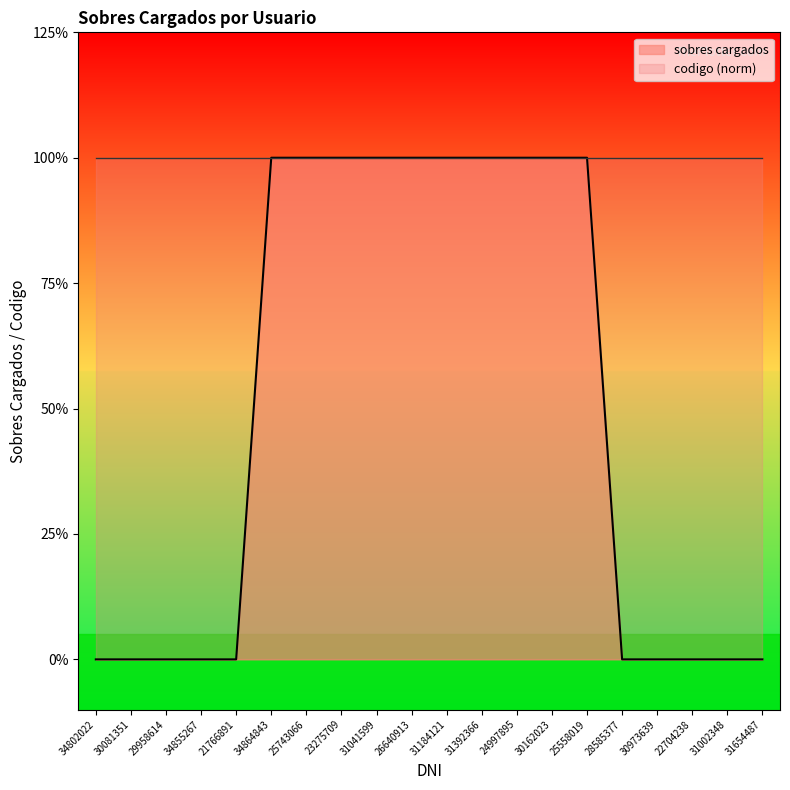

Reading left to right, extract all data points from this chart.

34802022=0	30081351=0	29958614=0	34855267=0	21766891=0	34864843=2	25743066=2	23275709=2	31041599=2	26640913=2	31184121=2	31392366=2	24997895=2	30162023=2	25558019=2	28585377=0	30973639=0	22704238=0	31002348=0	31654487=0